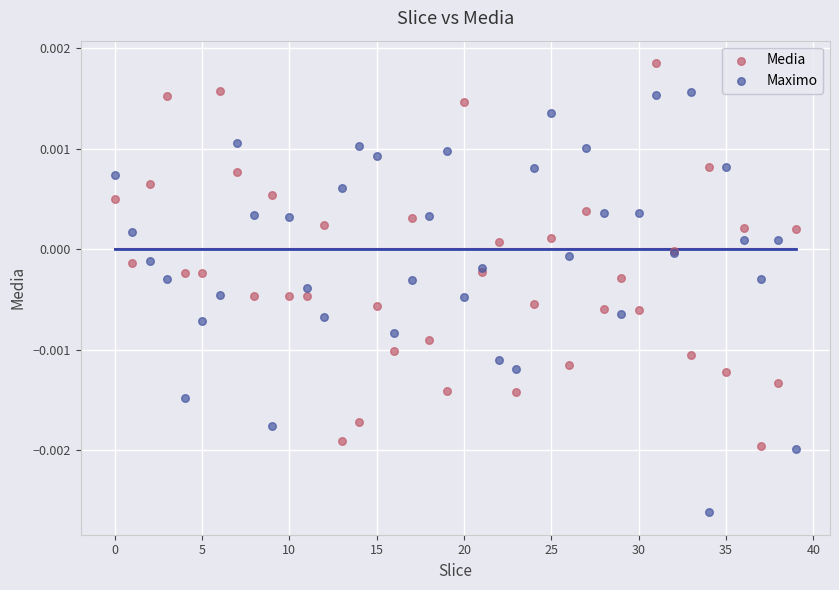

Which series contains the highest Y value?

Media